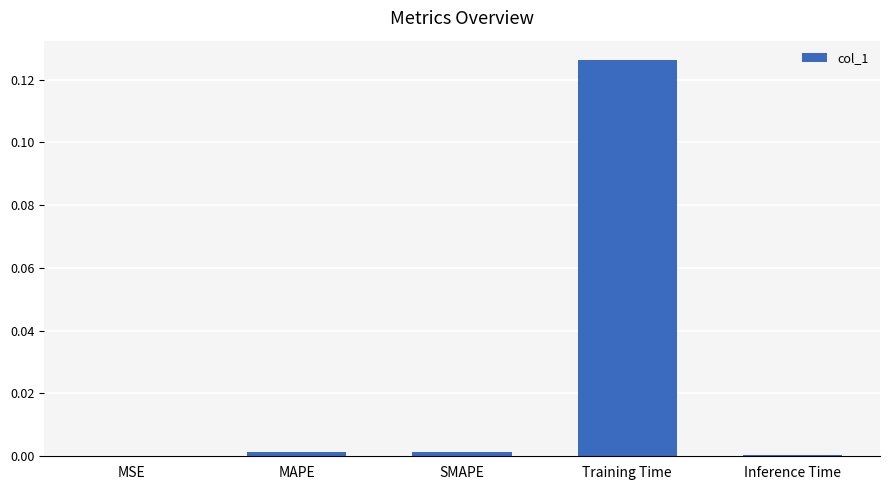

Is it true that the value at Inference Time is 0.0?

True